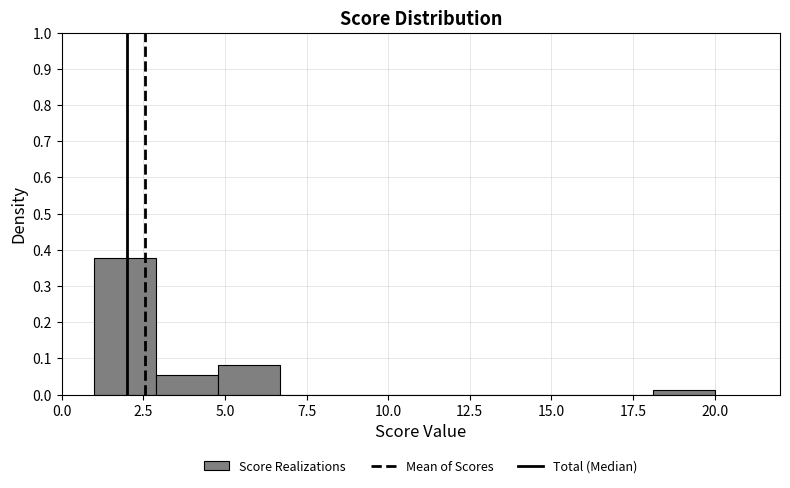

Read against the x-axis, roughly where is the centre of the tallest bar?

2.0